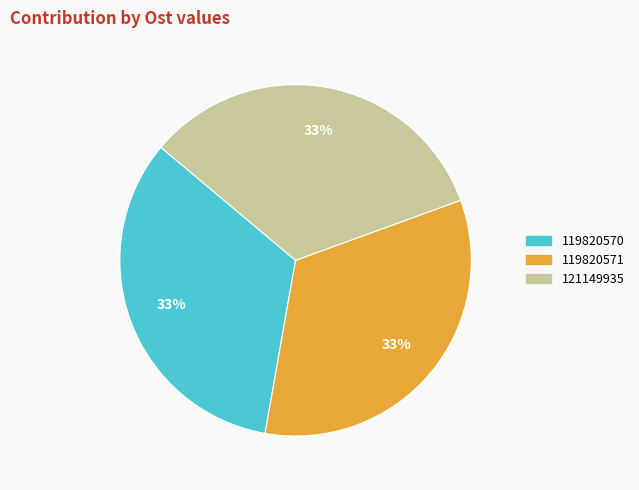

To the nearest percent, what is the average slice percentage?

33%